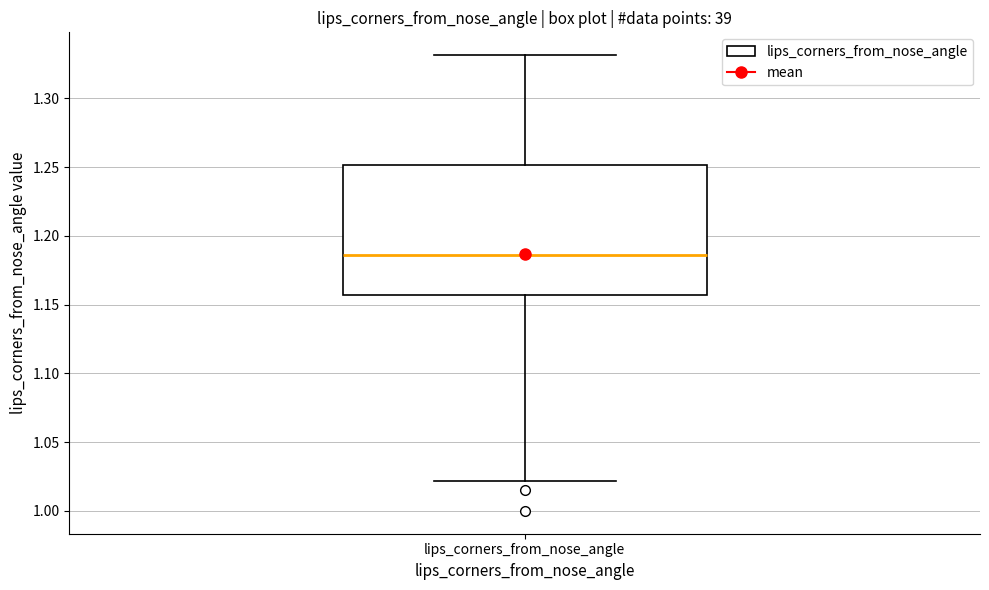

Read this box plot against the y-axis: the position of the median line, the range covered by the box, and the ends of both whiskers. The values are not printed on the chart, so give them approximately, as read against the axis.

median 1.185, box 1.155 to 1.250, whiskers 1.020 to 1.330